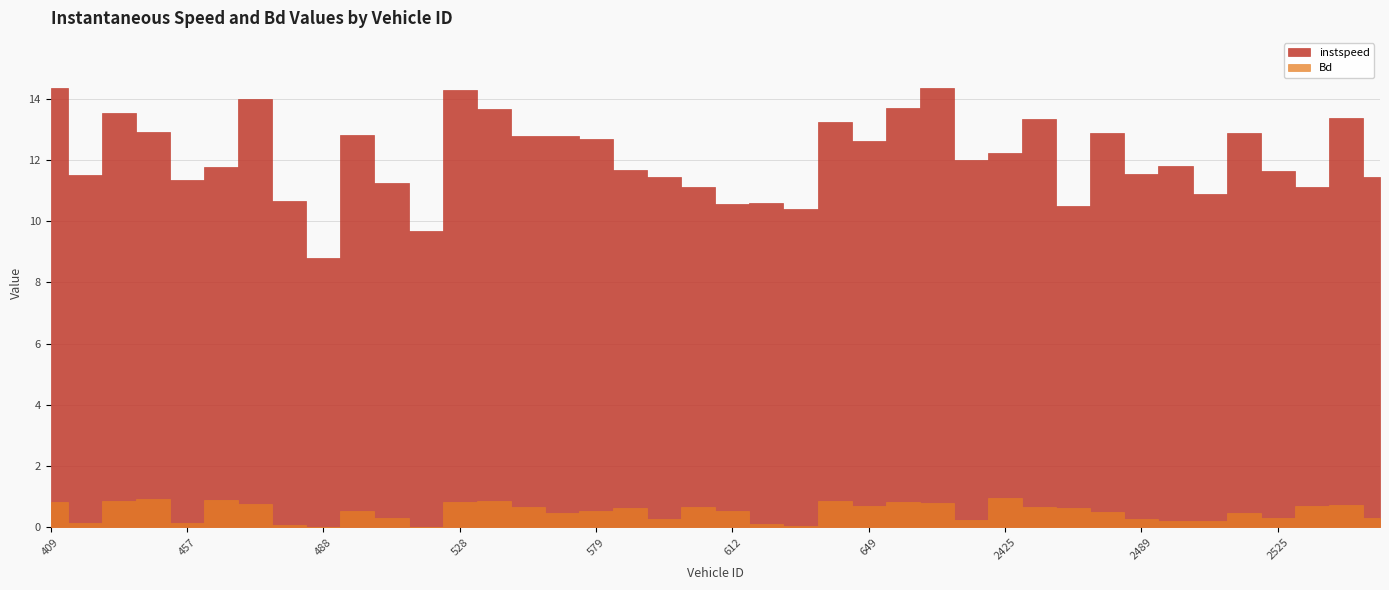

How many series are shown in this chart?

2